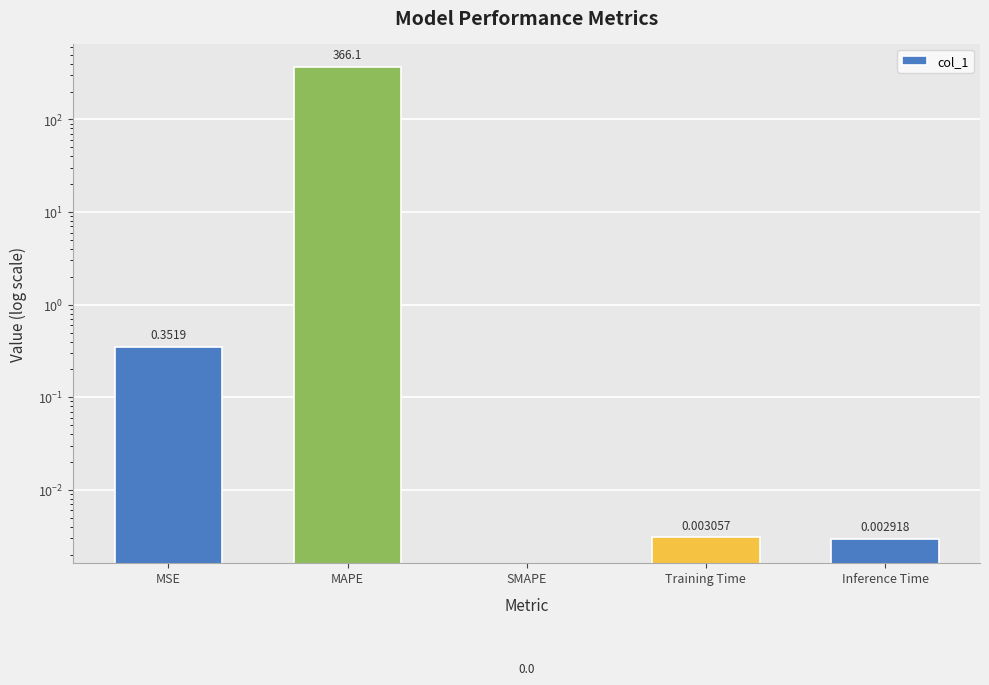

List the labels in order of value, largest first.

MAPE, MSE, Training Time, Inference Time, SMAPE